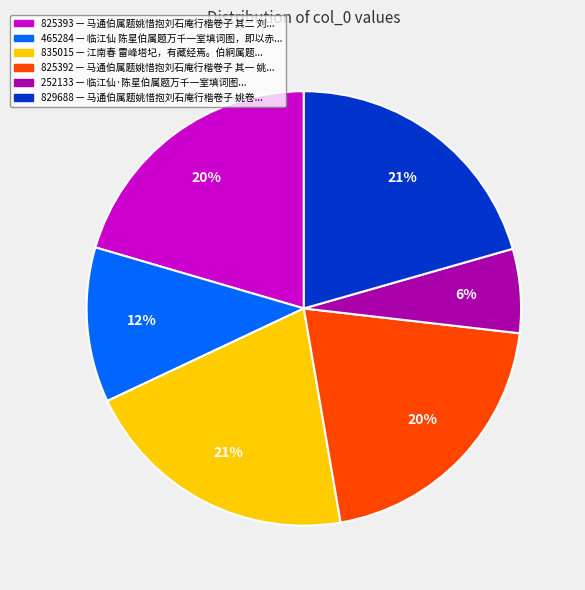

To the nearest percent, what is the average slice percentage?

17%